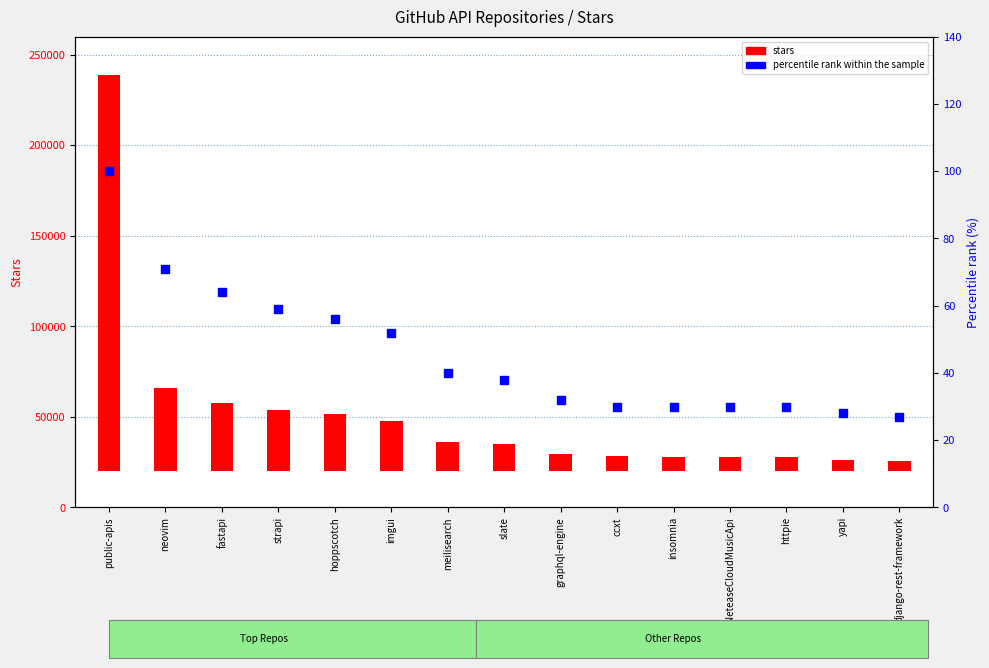

What is the total value across all series at httpie?

7730